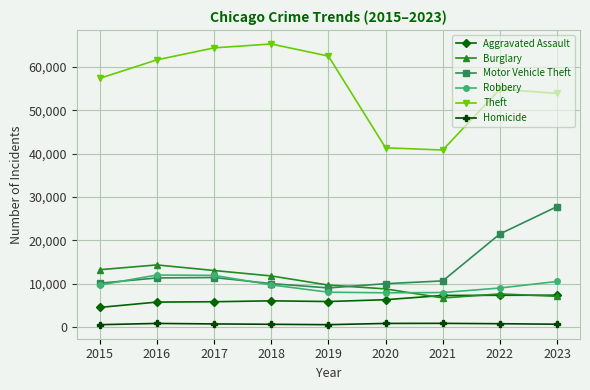

What is the value of the Robbery point at the 2nd from the left?

11960